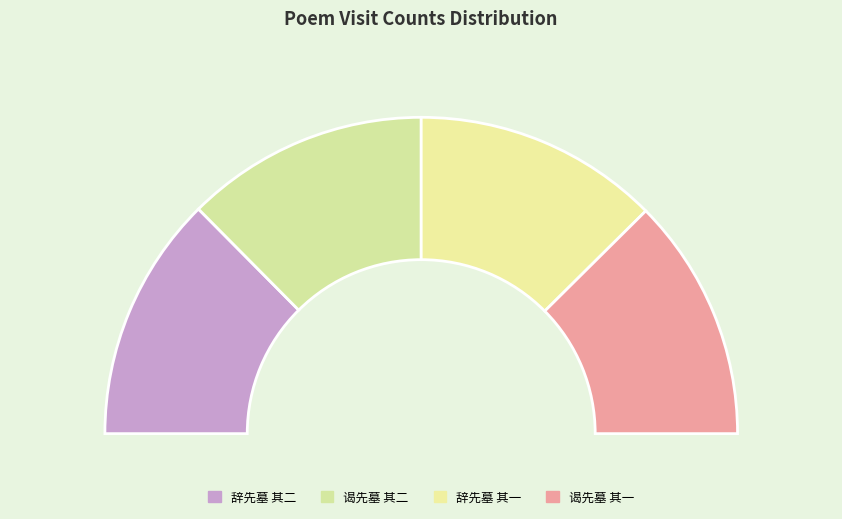

Does 谒先墓 其一 account for over 50% of the chart?

No